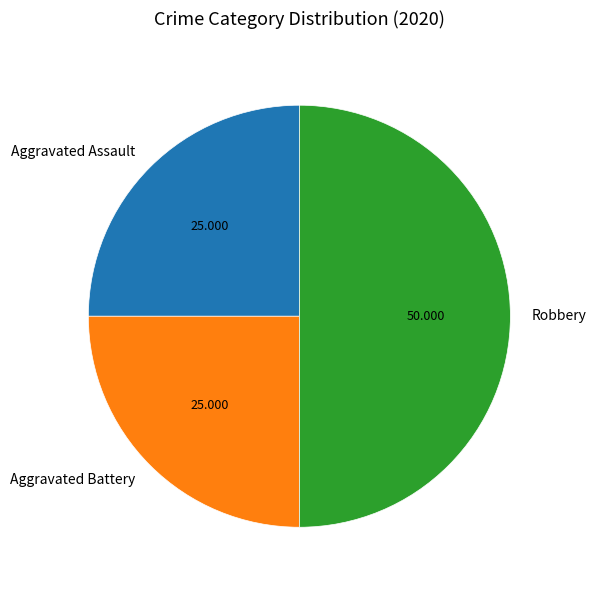

How many segments does this pie chart have?

3